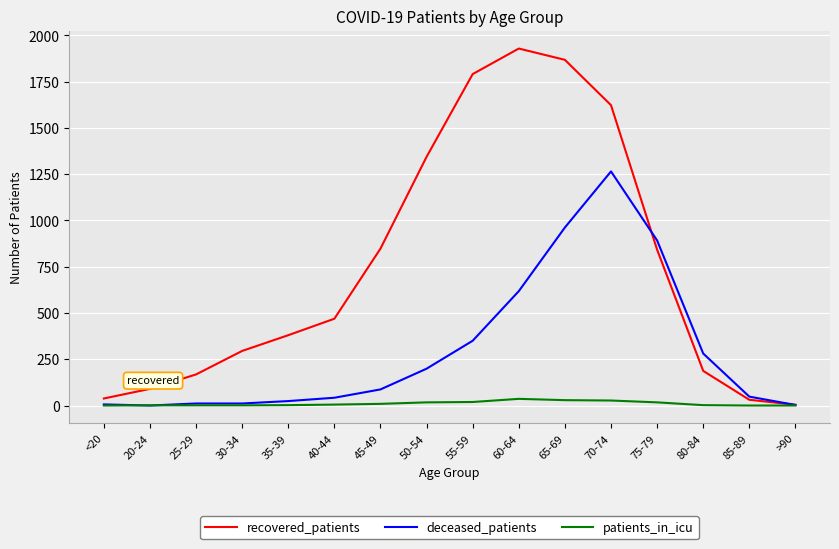

Where do deceased_patients and recovered_patients first cross each other?

70-74 and 75-79